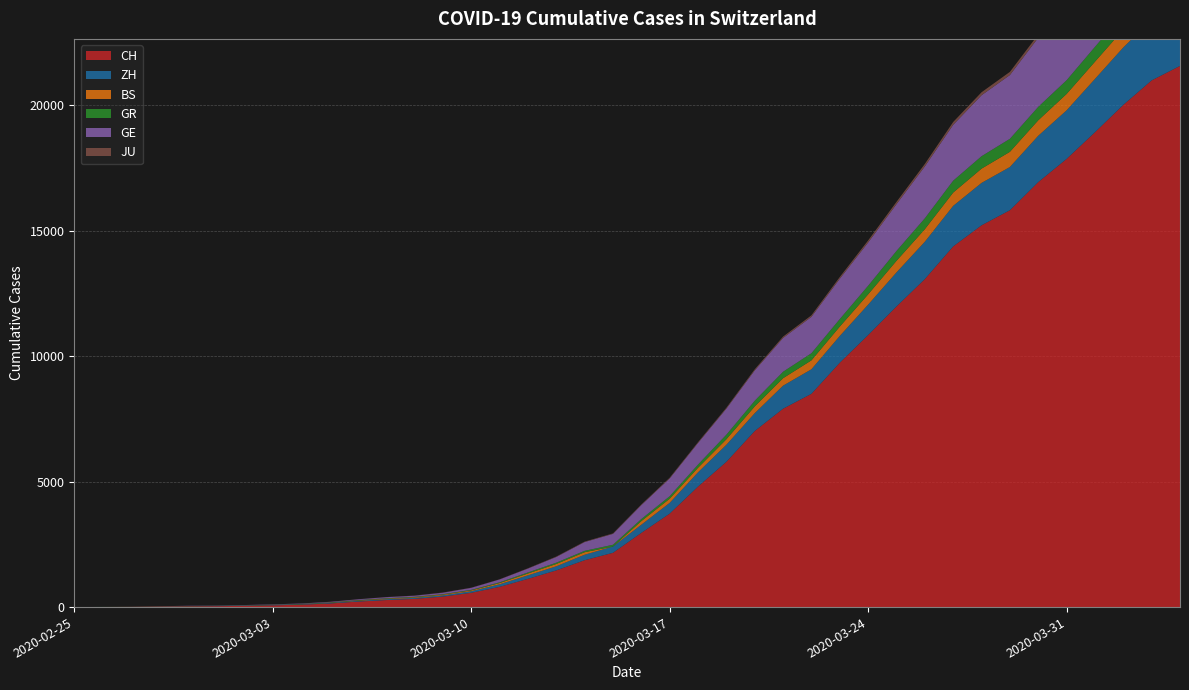

Reading left to right, list all the values displayed in this chart.

CH: 0	4	8	20	30	36	50	69	97	142	219	280	327	419	570	807	1125	1463	1869	2164	2958	3726	4805	5792	7019	7909	8503	9742	10845	11985	13076	14379	15220	15822	16942	17867	18930	20022	20998	21574
ZH: 0	0	2	2	6	7	10	13	15	23	29	34	40	49	62	101	140	163	218	250	326	429	568	679	711	919	978	1067	1213	1358	1490	1617	1691	1723	1849	1937	2126	2290	2418	2451
BS: 0	0	1	1	1	1	1	3	3	8	15	21	24	28	33	49	73	92	100	0	143	164	181	220	270	297	356	374	410	462	501	530	569	605	617	653	687	714	754	767
GR: 0	2	2	6	6	6	9	9	12	14	16	17	18	18	22	31	43	53	56	71	84	101	128	182	226	258	284	300	343	393	433	474	495	519	535	547	592	622	649	657
GE: 0	1	1	5	9	10	11	14	16	20	30	43	45	60	80	114	155	227	350	434	555	709	861	1039	1209	1347	1450	1607	1724	1865	2068	2226	2431	2542	2756	2998	3174	3461	3669	3807
JU: 0	0	1	1	1	1	1	2	2	4	4	5	5	7	7	7	12	17	18	19	25	29	32	36	44	54	61	69	82	92	100	114	119	127	128	140	145	149	149	154